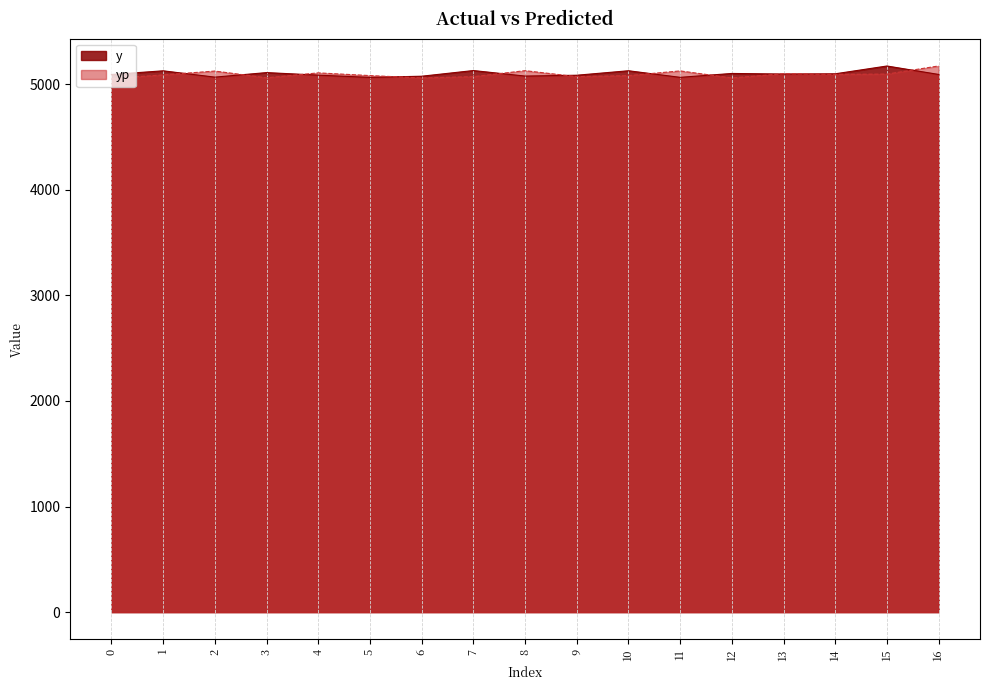

Between 13 and 14, which series saw the biggest shift?

yp